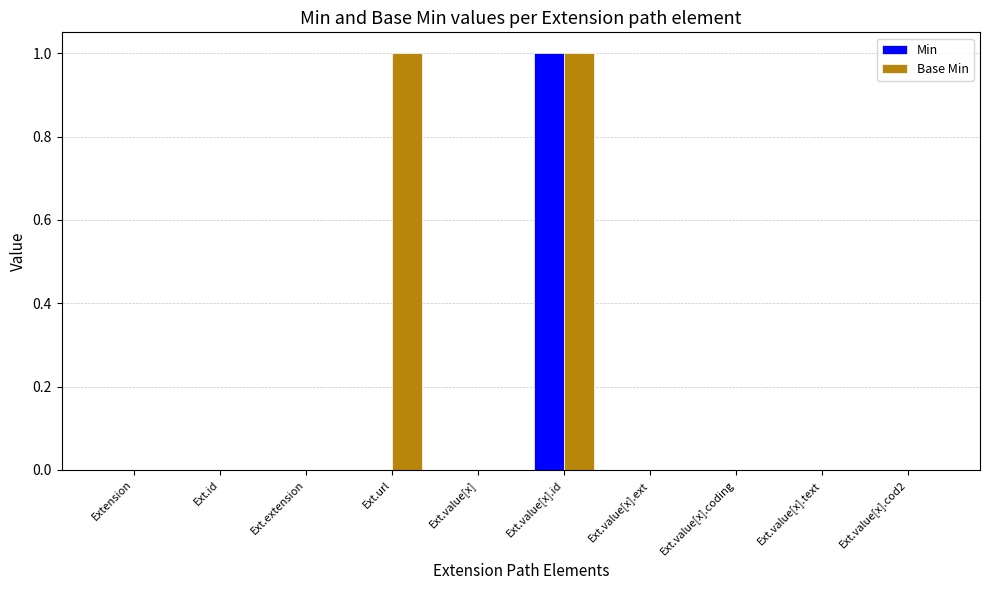

Reading left to right, list all the values displayed in this chart.

Min: Extension=0	Ext.id=0	Ext.extension=0	Ext.url=0	Ext.value[x]=0	Ext.value[x].id=1	Ext.value[x].ext=0	Ext.value[x].coding=0	Ext.value[x].text=0	Ext.value[x].cod2=0
Base Min: Extension=0	Ext.id=0	Ext.extension=0	Ext.url=1	Ext.value[x]=0	Ext.value[x].id=1	Ext.value[x].ext=0	Ext.value[x].coding=0	Ext.value[x].text=0	Ext.value[x].cod2=0